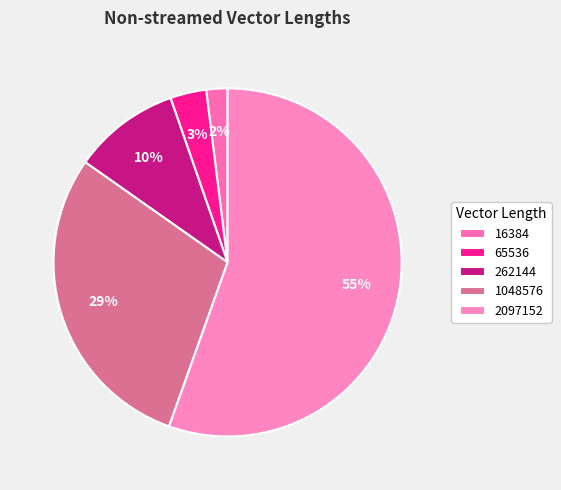

To the nearest percent, what is the average slice percentage?

20%